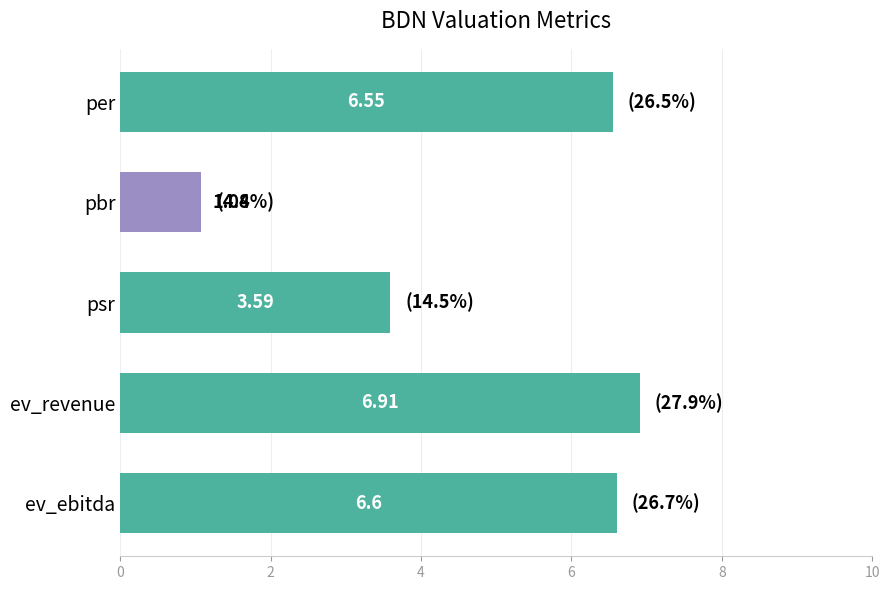

How many data points does each series have?

5